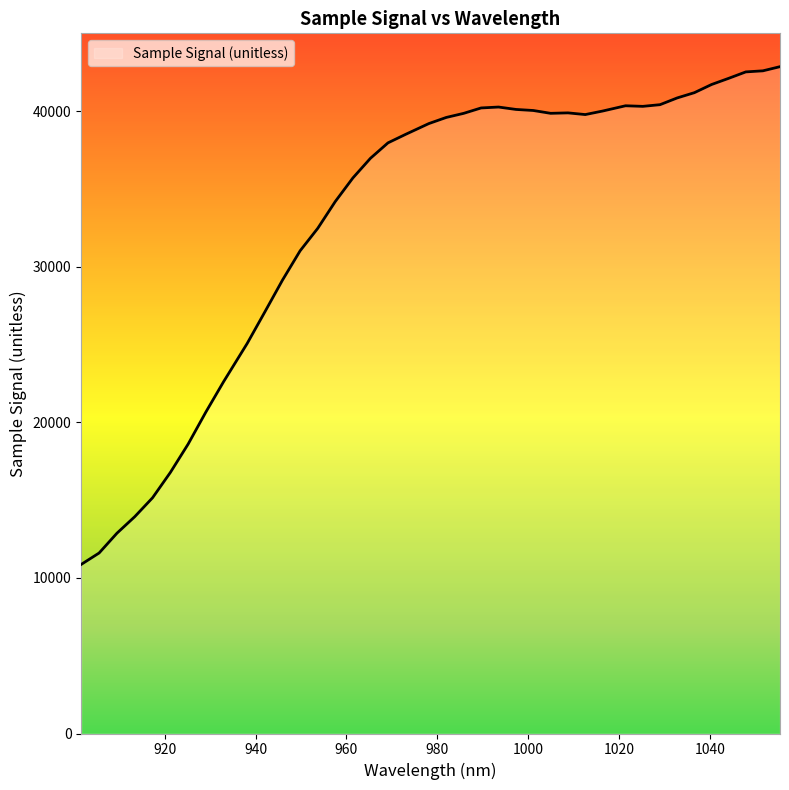

What is the sum of all values?

1325175